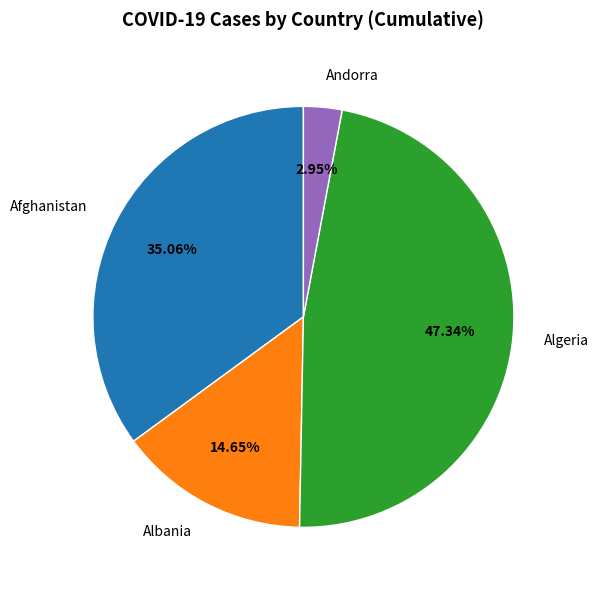

To the nearest percent, what percentage of the pie is Algeria?

47%